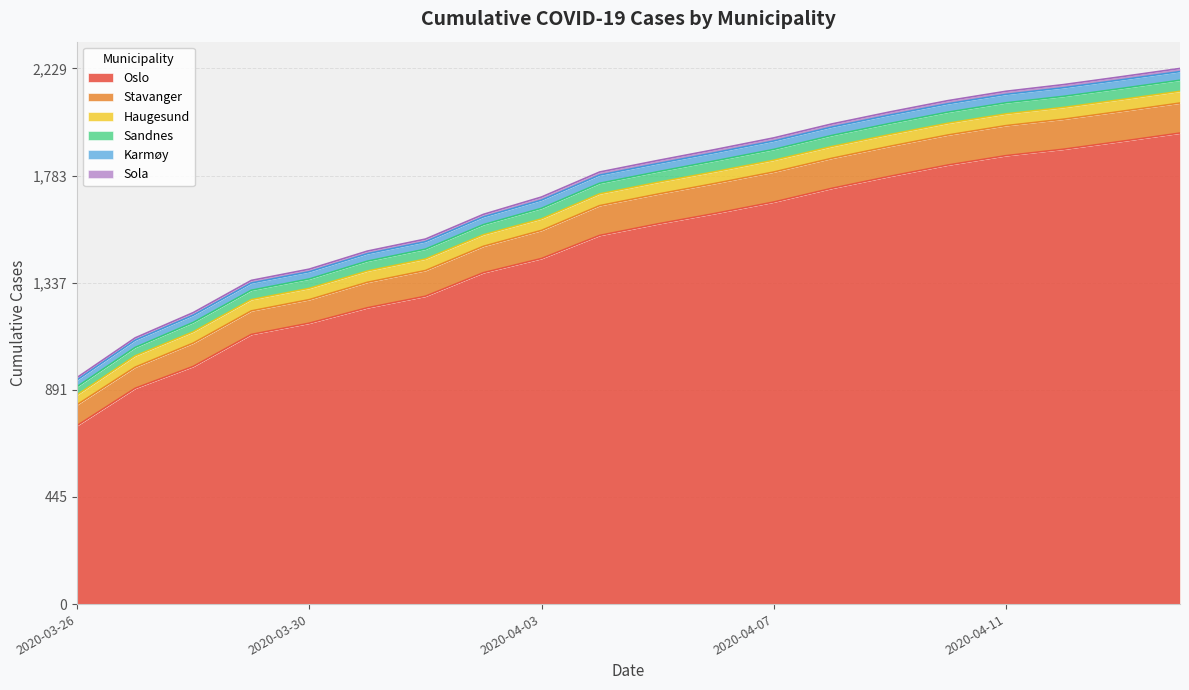

Between 2020-03-28 and 2020-04-12, which series saw the biggest shift?

Oslo